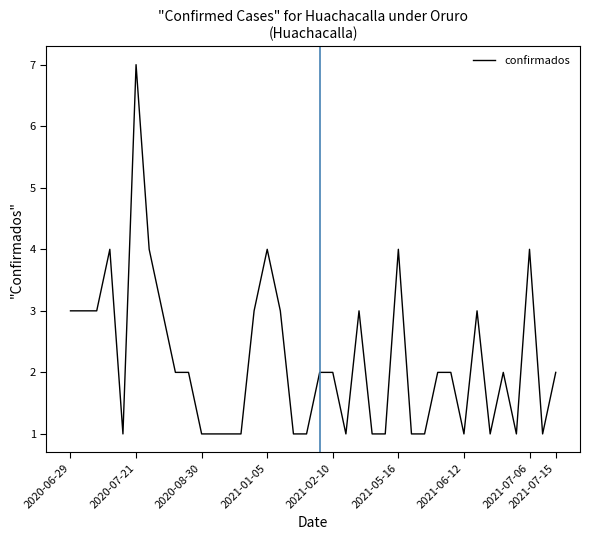

What is the difference between the maximum and minimum values?

6